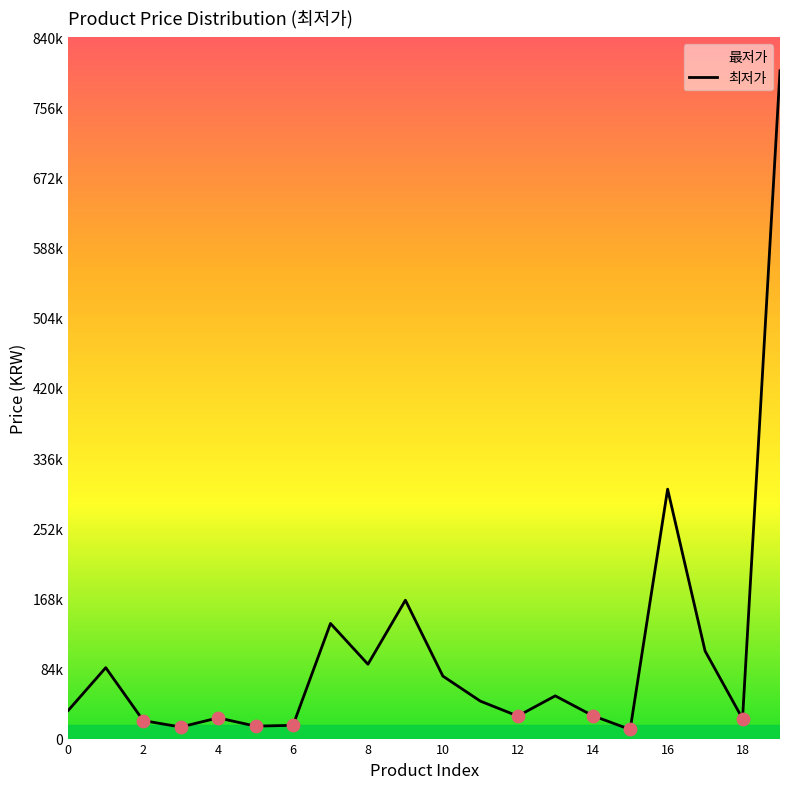

Which has a higher value, 19 or 15?

19